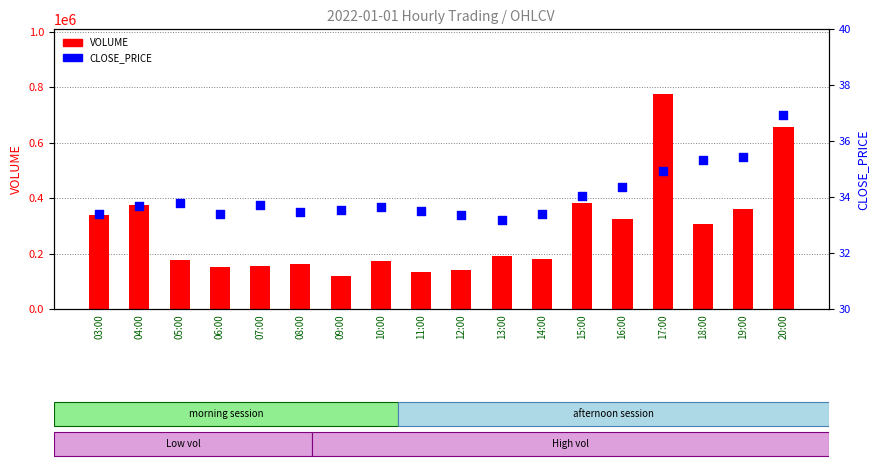

Which series contains the highest Y value?

VOLUME